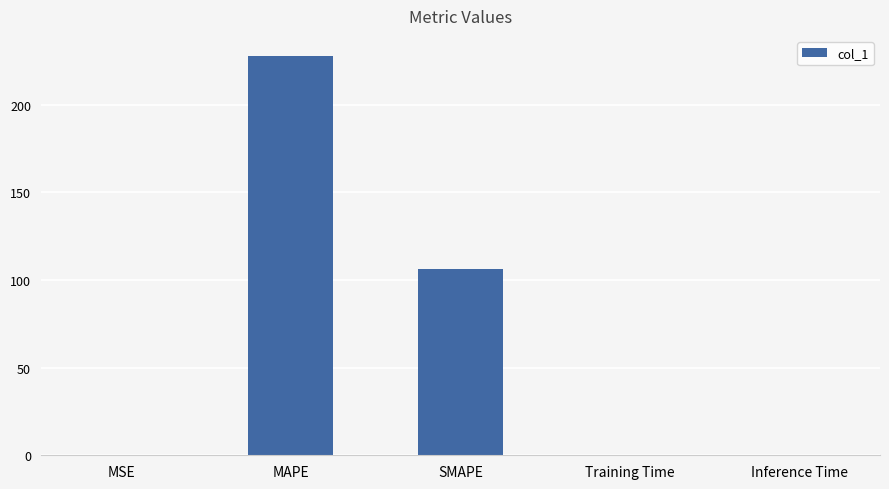

What is the difference between the values at MAPE and Inference Time?

227.9